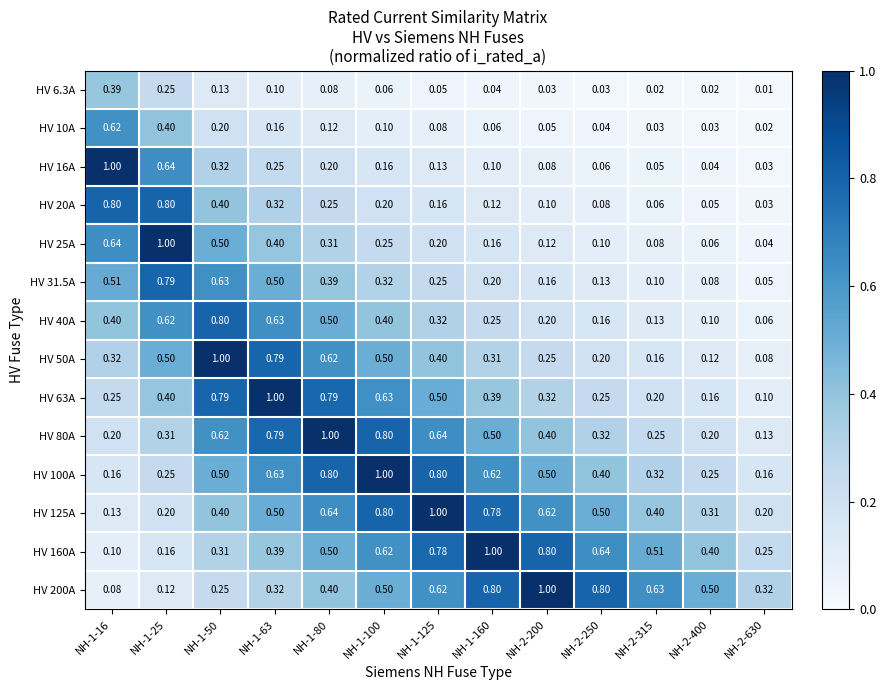

At NH-1-160, list the series in order from largest to smallest.

HV 160A, HV 200A, HV 125A, HV 100A, HV 80A, HV 63A, HV 50A, HV 40A, HV 31.5A, HV 25A, HV 20A, HV 16A, HV 10A, HV 6.3A